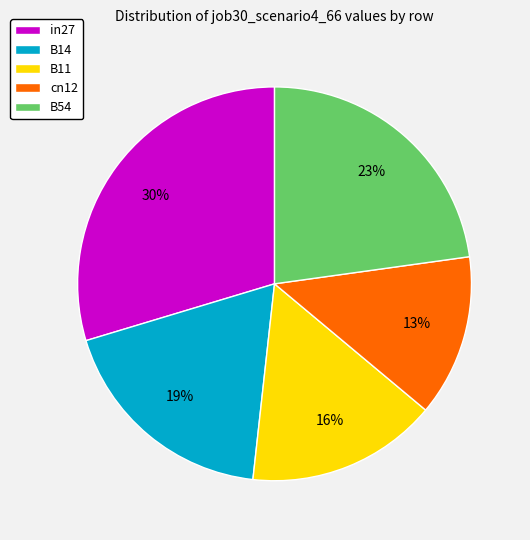

How many slices are in this pie chart?

5